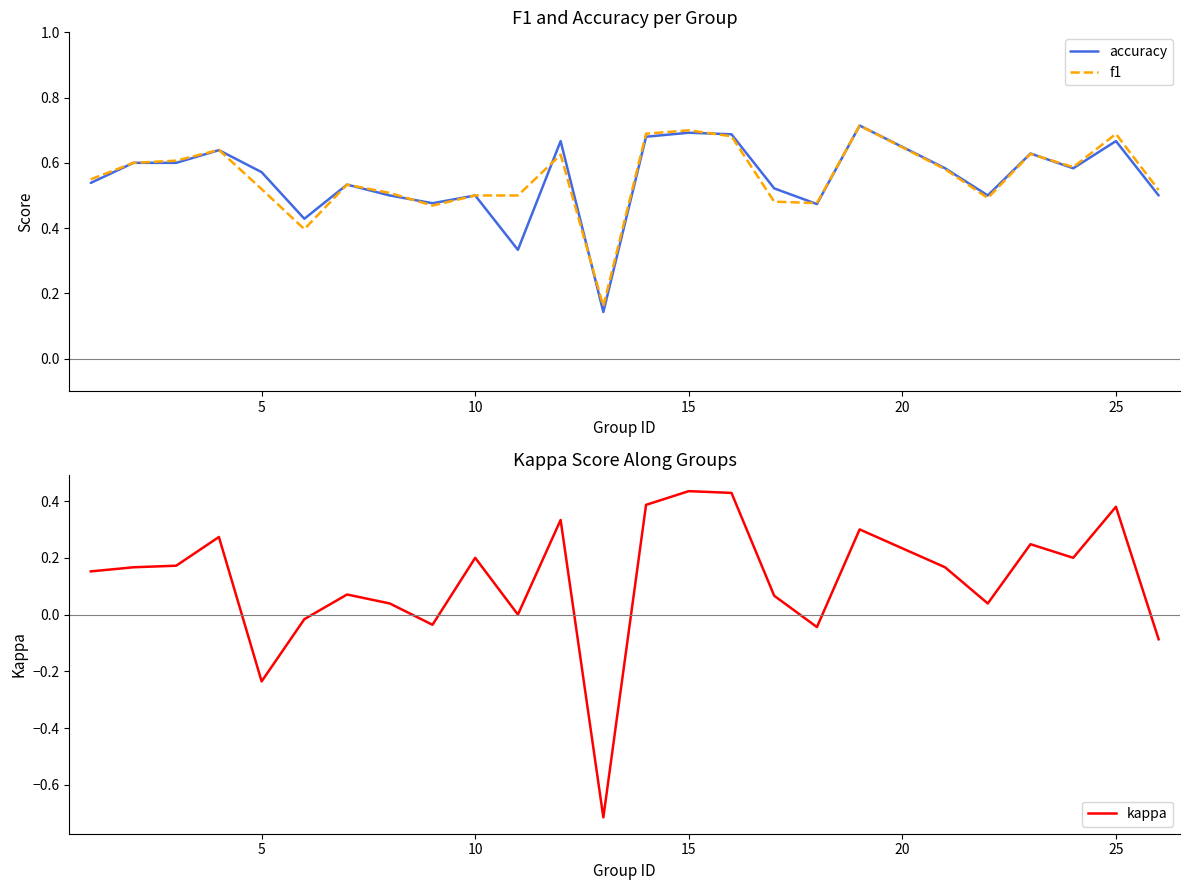

True or false: kappa has a value of 0.3 at 22.

False